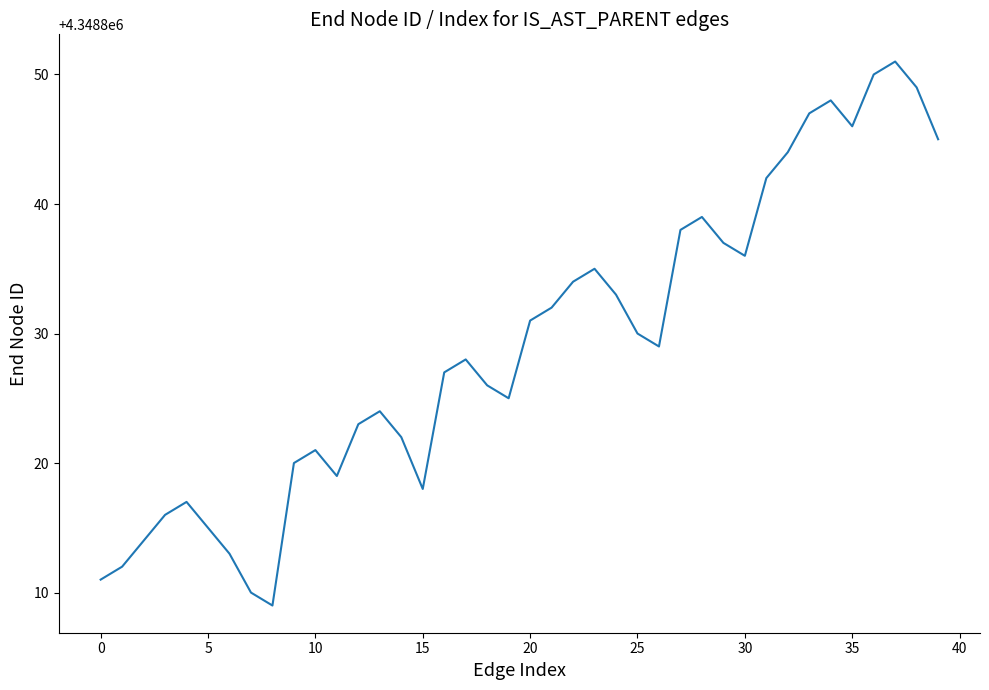

What is the difference between the maximum and minimum values?

42